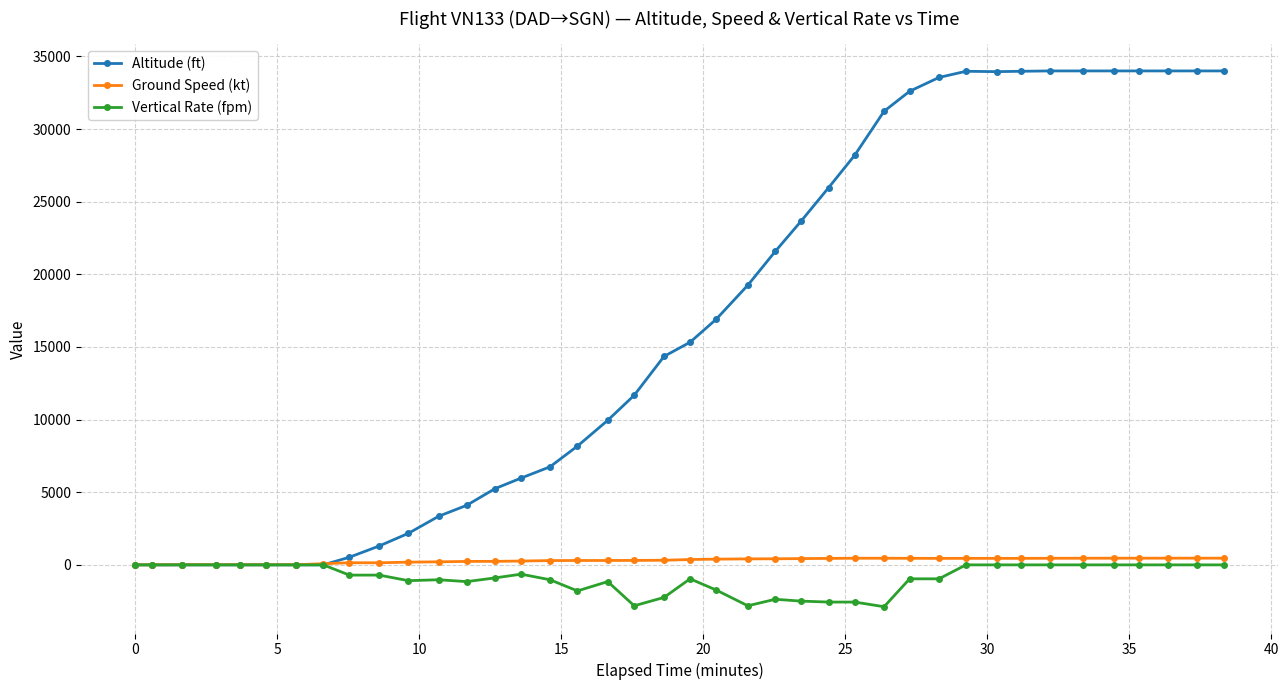

True or false: Altitude (ft) has more than 0 points higher than both neighbors.

True